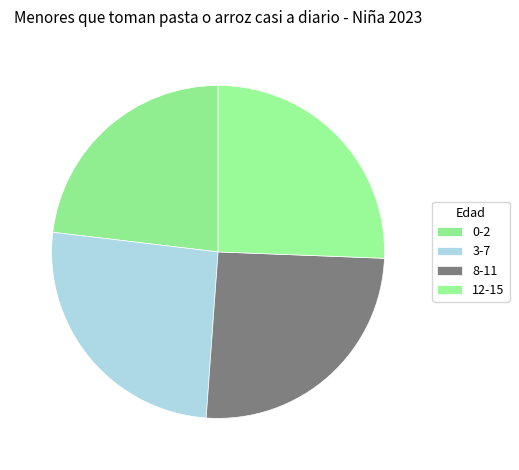

Is there a majority slice in this chart?

No